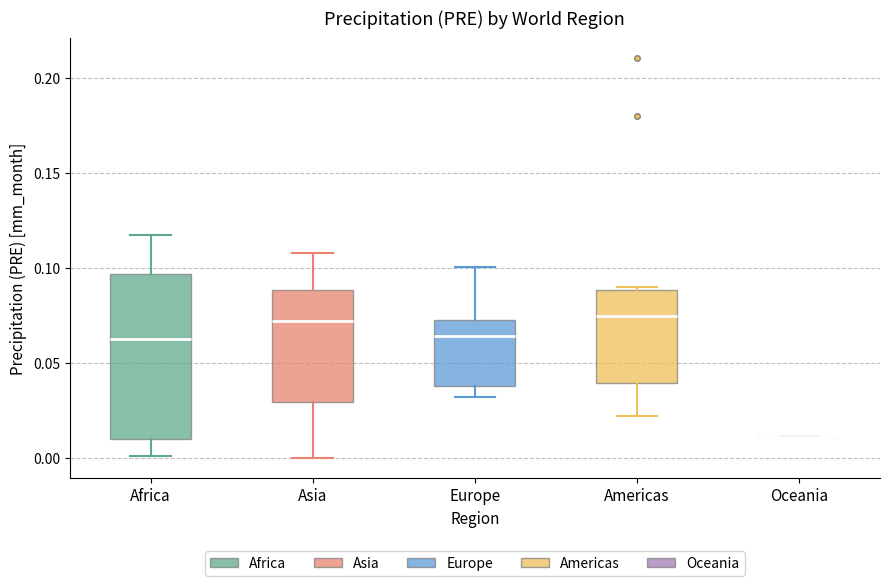

Reading left to right, transcribe this box plot: for each box, give where its median line is, the range the box spans, and where its two whiskers end, as read against the y-axis. The values are not printed on the chart, so give them approximately, as read against the axis.

Africa: median 0.065, box 0.010 to 0.095, whiskers 0.000 to 0.115
Asia: median 0.070, box 0.030 to 0.090, whiskers 0.000 to 0.110
Europe: median 0.065, box 0.040 to 0.070, whiskers 0.030 to 0.100
Americas: median 0.075, box 0.040 to 0.090, whiskers 0.020 to 0.090 (just above the box's upper edge)
Oceania: box collapsed to a line at 0.010, whiskers 0.010 to 0.010